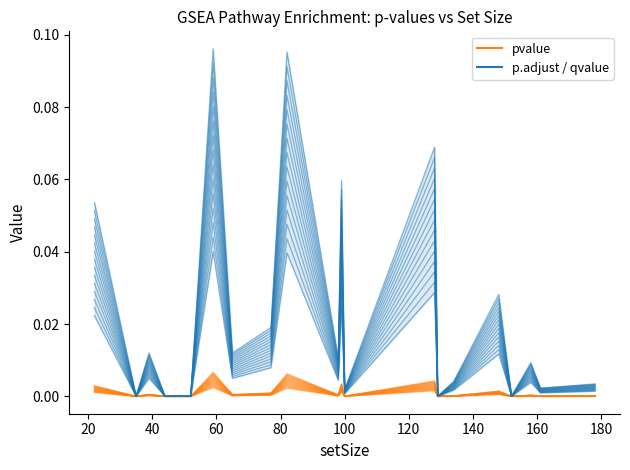

Does the chart display data point markers on the line(s)?

No